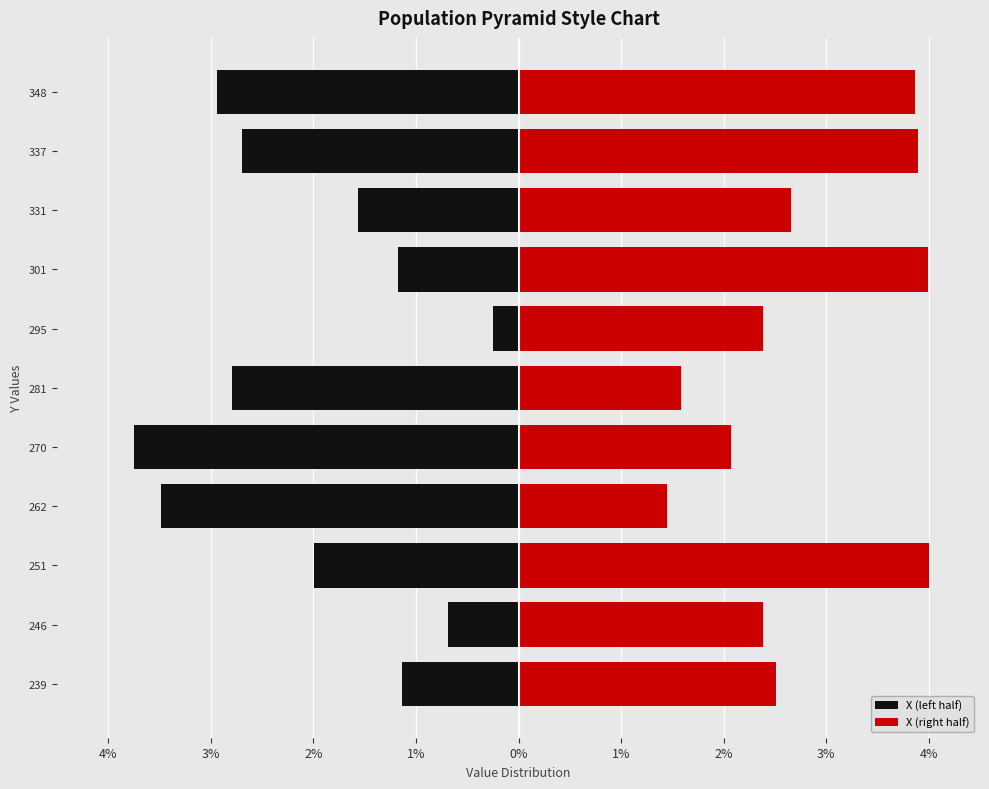

How many series are shown in this chart?

2